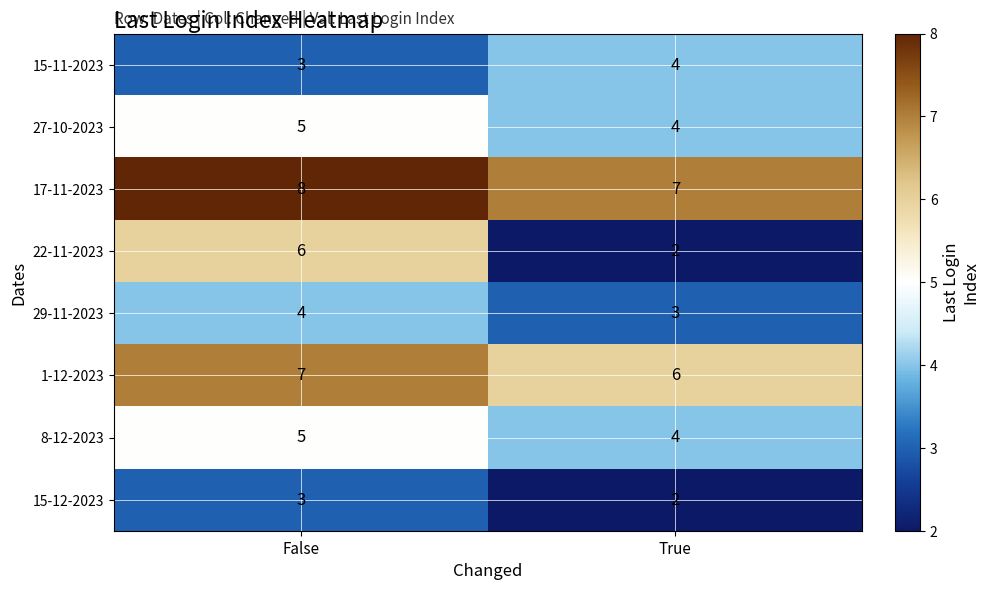

Is it true that 17-11-2023 equals 7 at True?

True